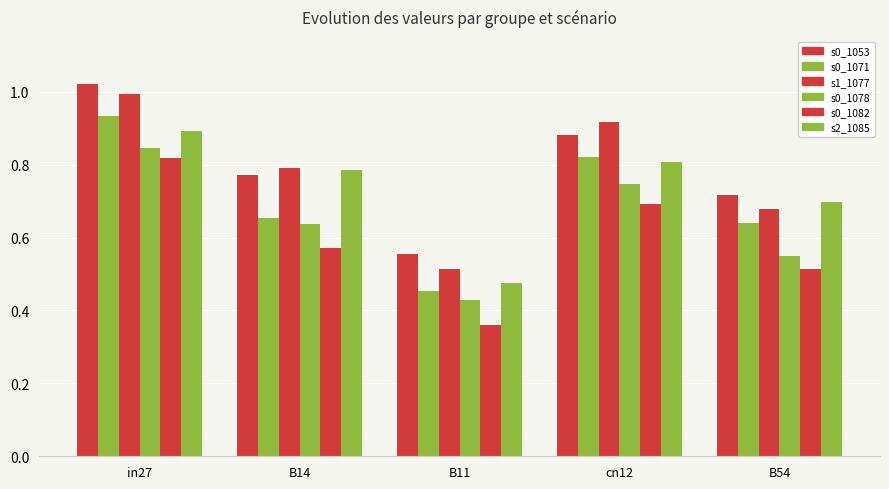

How many groups of bars are there?

5